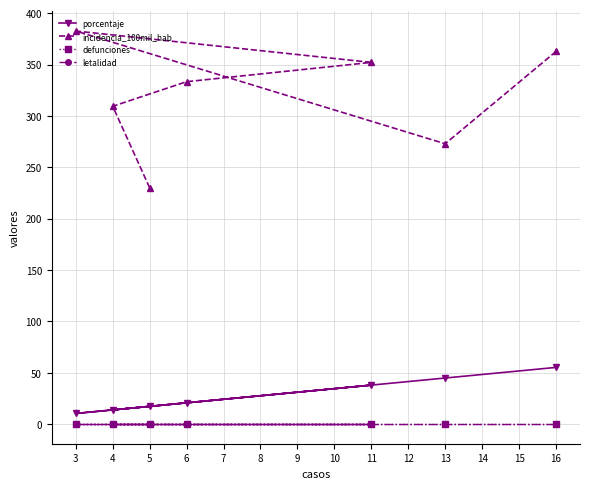

True or false: porcentaje and defunciones cross at least once.

False